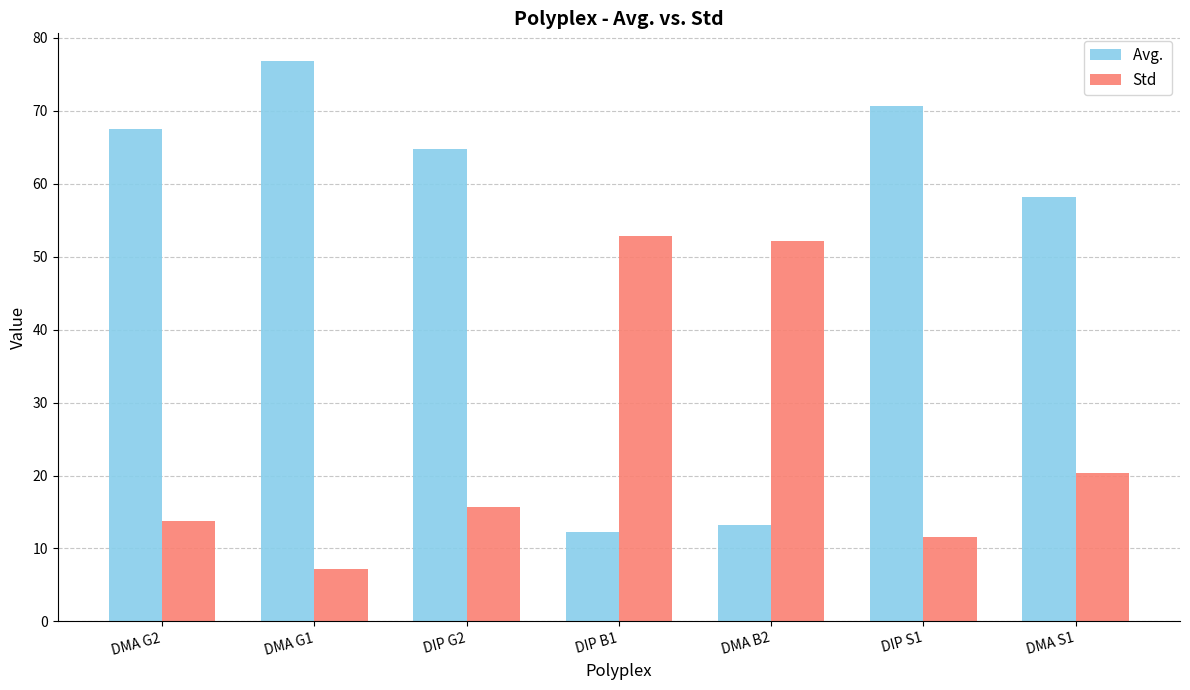

What is the total value across all series at DIP B1?

65.1